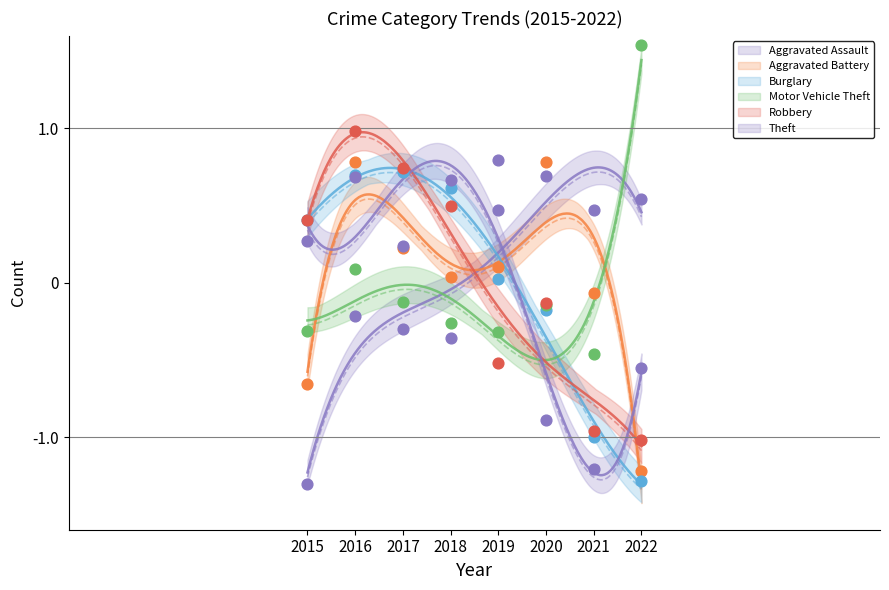

Which series has the largest Y range (max minus min)?

Aggravated Assault